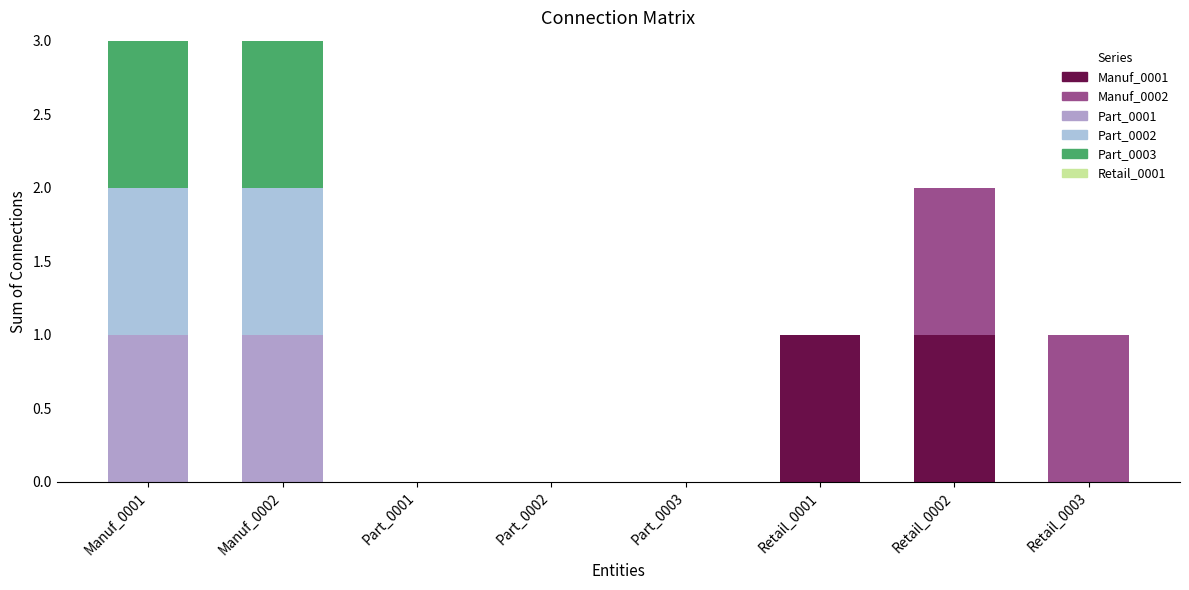

True or false: Manuf_0001 has a value of 1 at Retail_0001.

True